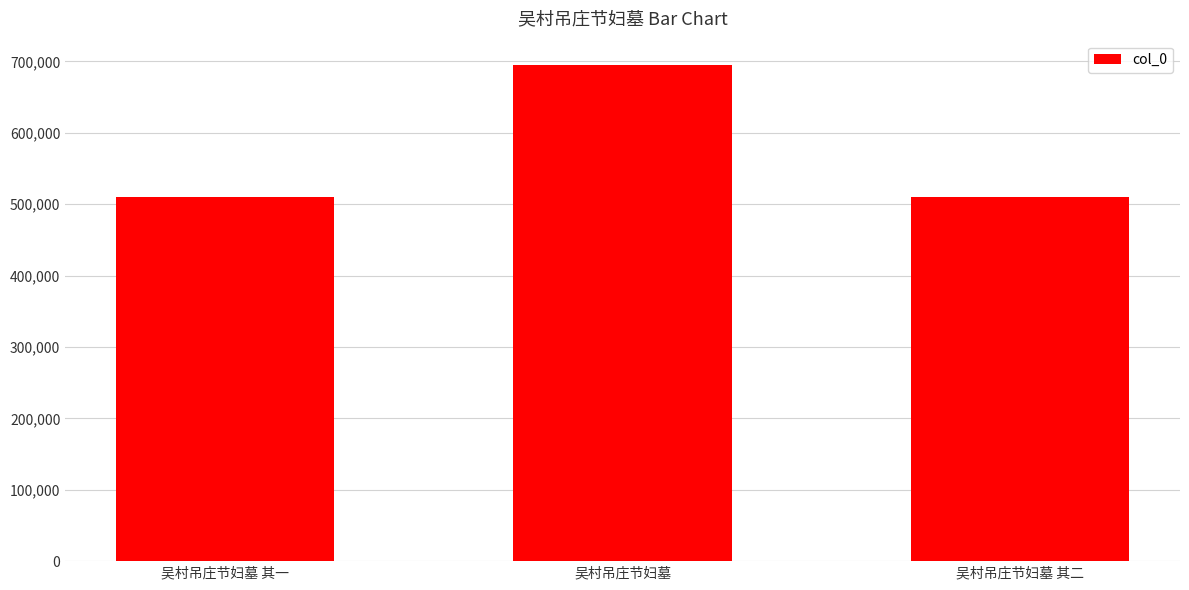

How many bars are there in total?

3